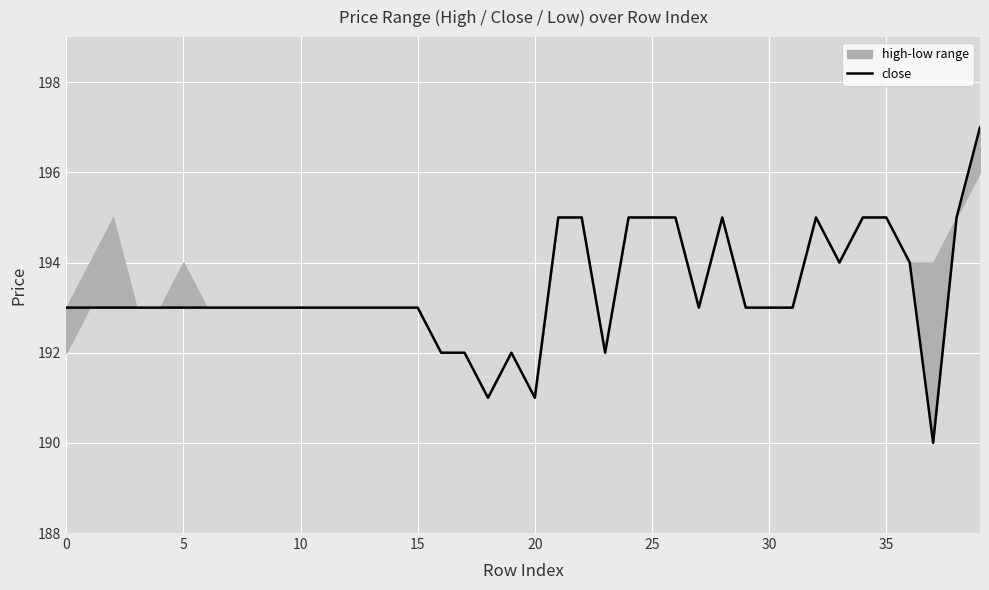

How many values are between 193 and 195?

32